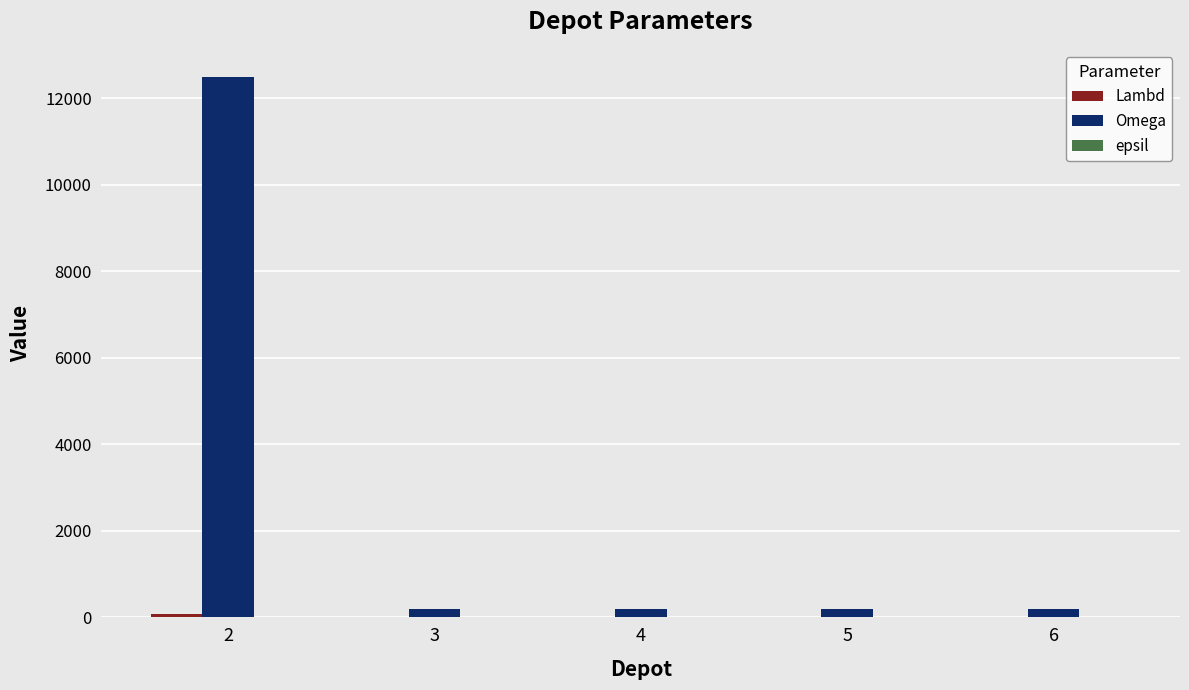

How many groups of bars are there?

5